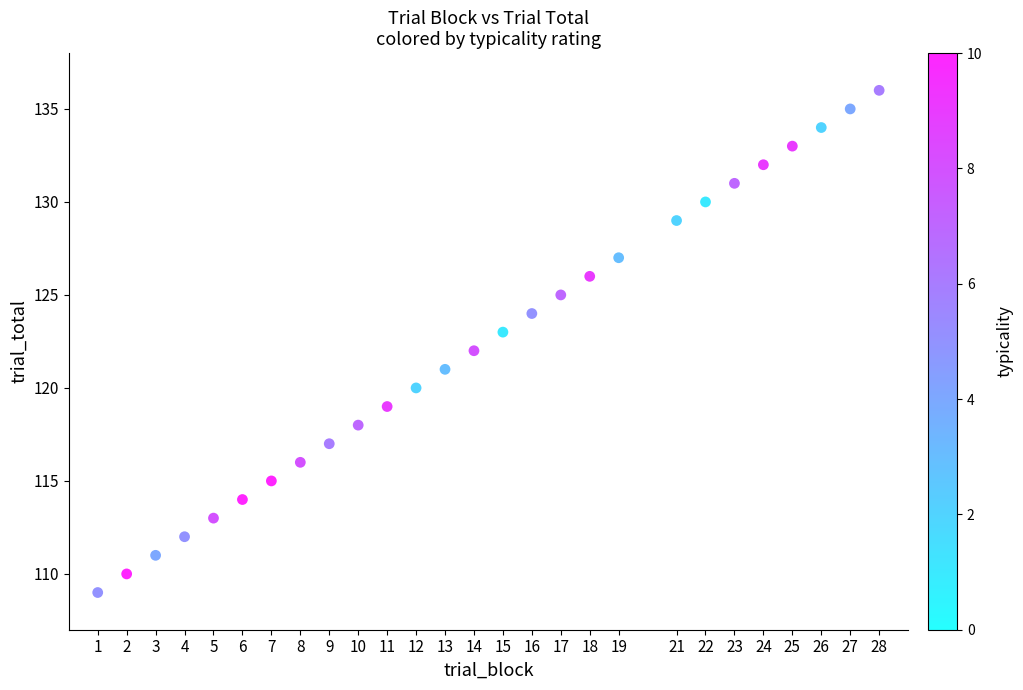

What is the range of Y values (max minus min)?

27